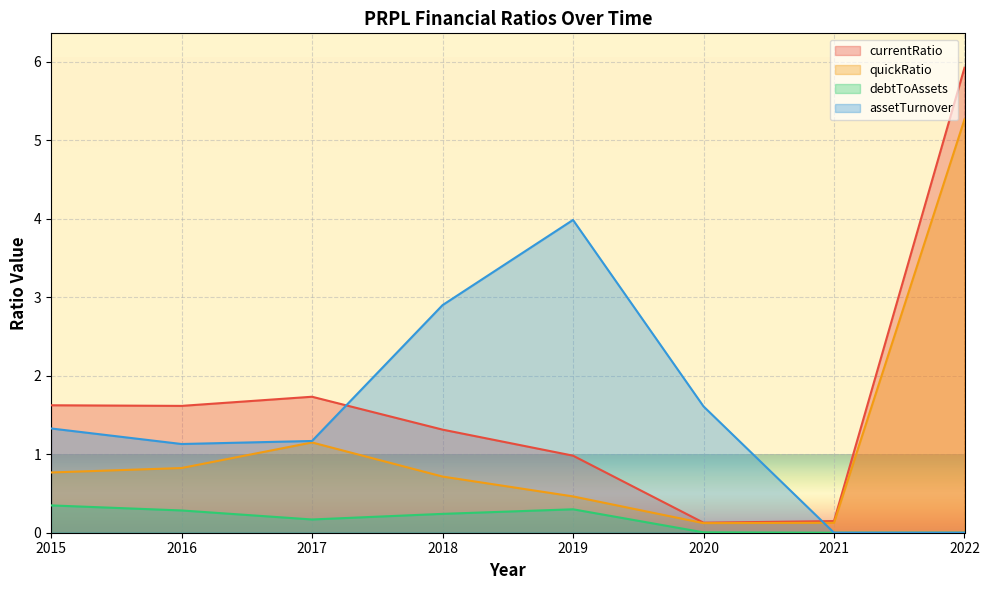

At which label is currentRatio closest to 3?

2017